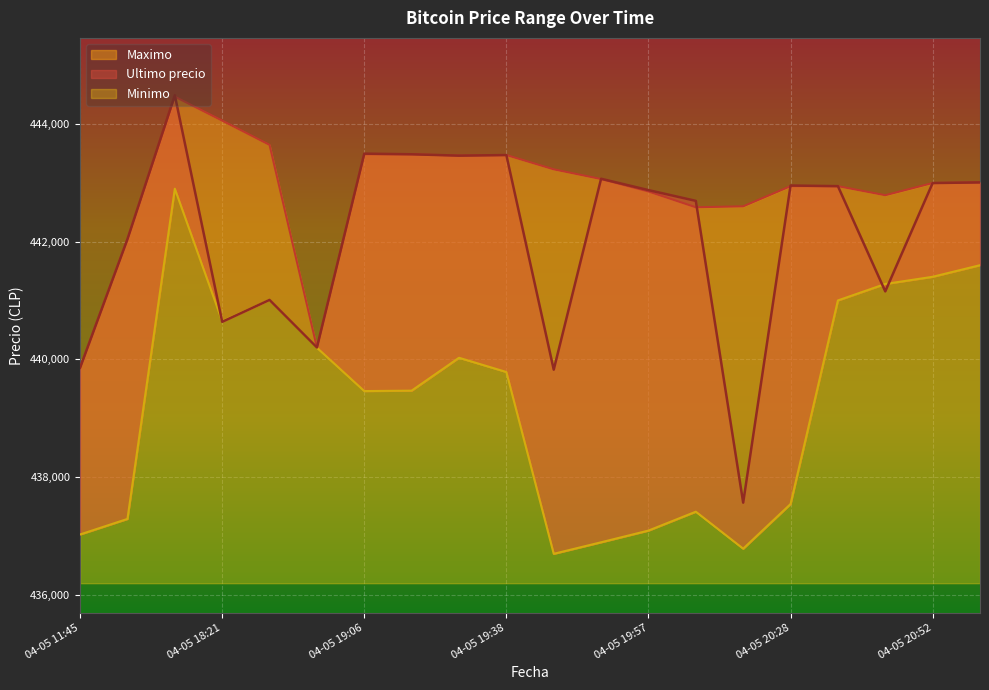

What is the label of the 13th point from the left?

04-05 19:57